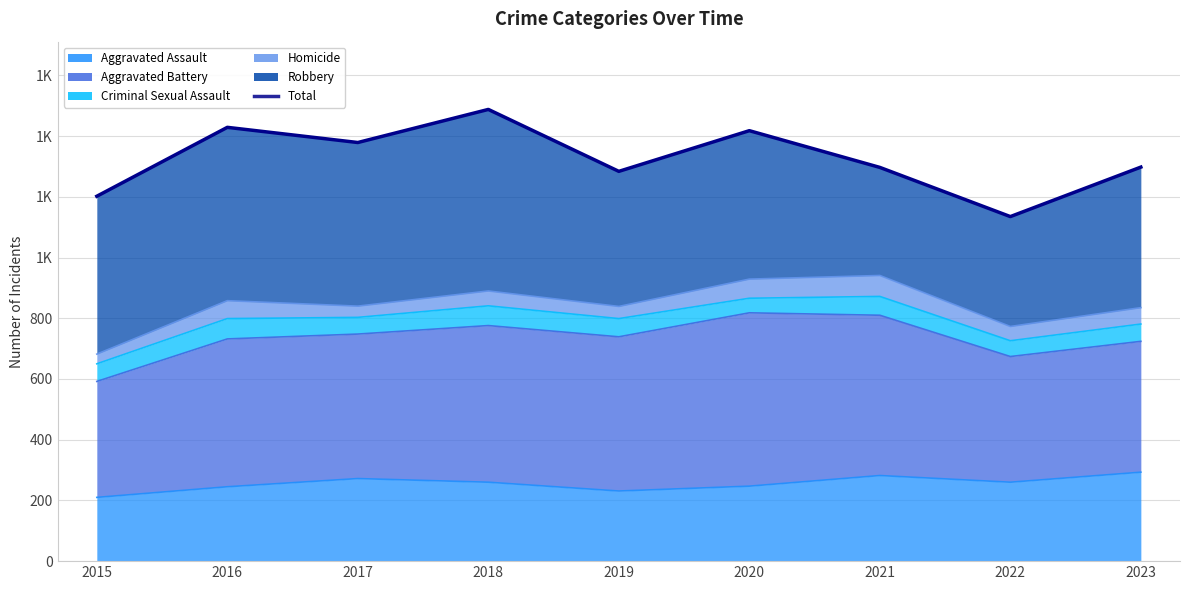

What is the change in value from 2018 to 2022?

-353